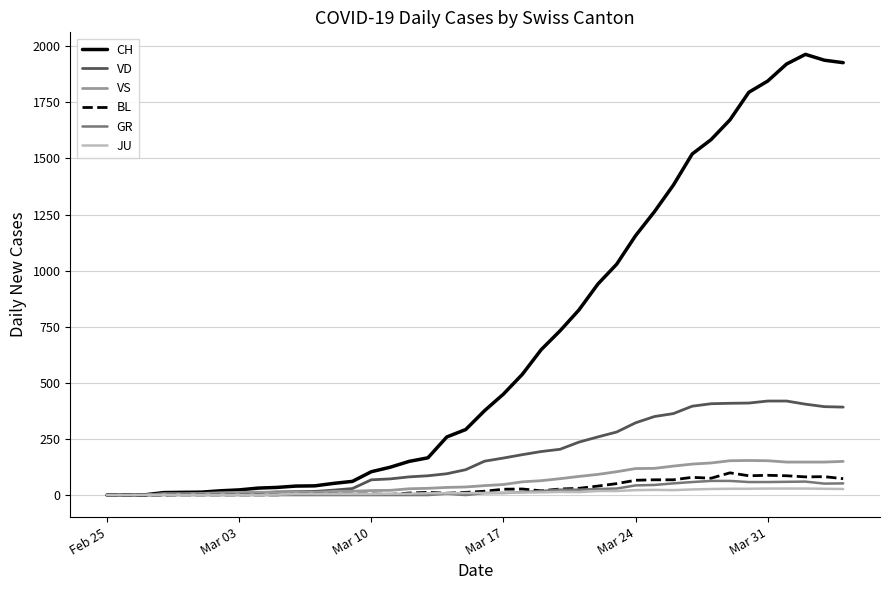

What is the highest value of the VD series?

419